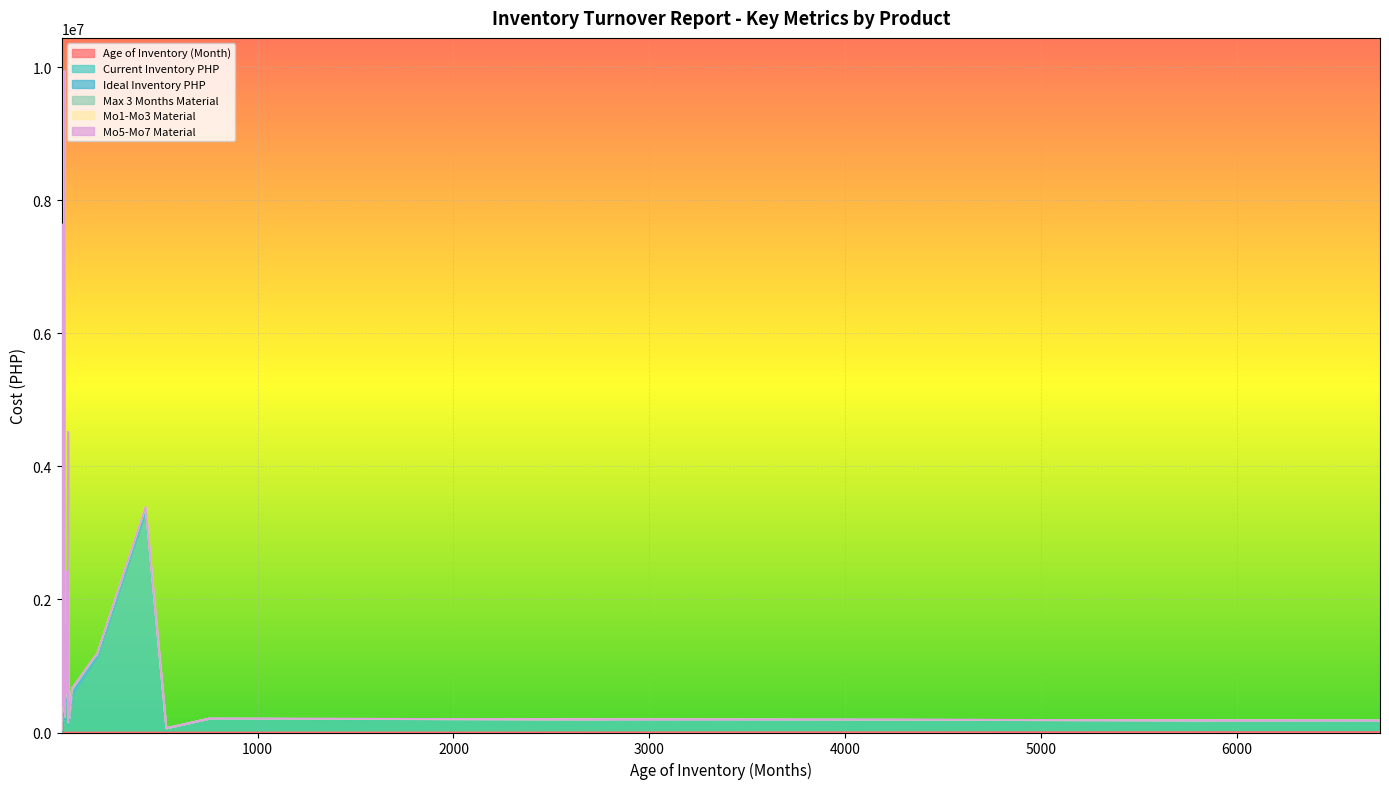

What is the maximum value for Mo1-Mo3 Material?

1325469.9